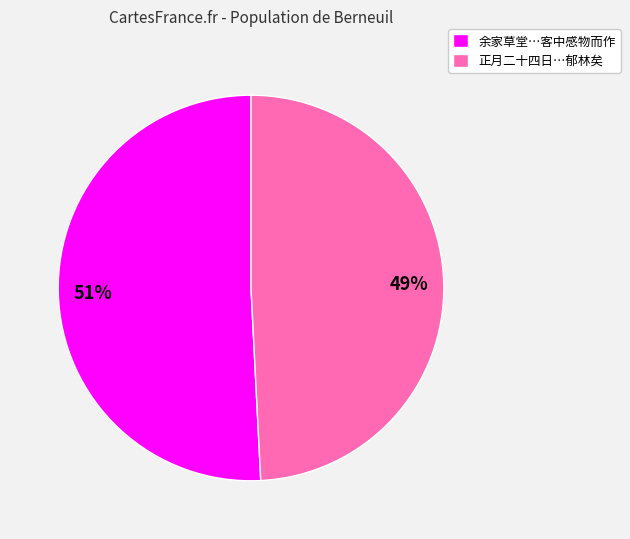

What is the ratio of the value at 余家草堂…客中感物而作 to the value at 正月二十四日…郁林矣?

1.0